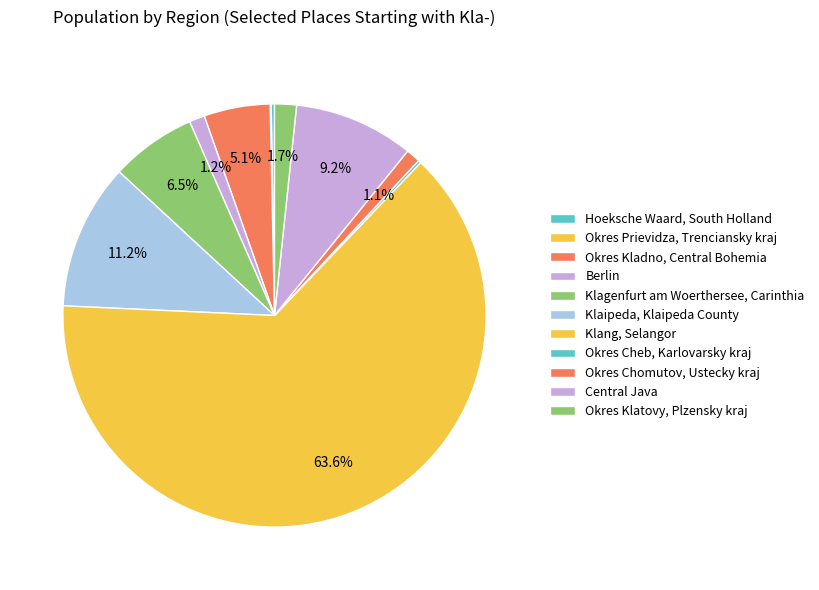

Does Okres Chomutov, Ustecky kraj represent more than half of the total?

No